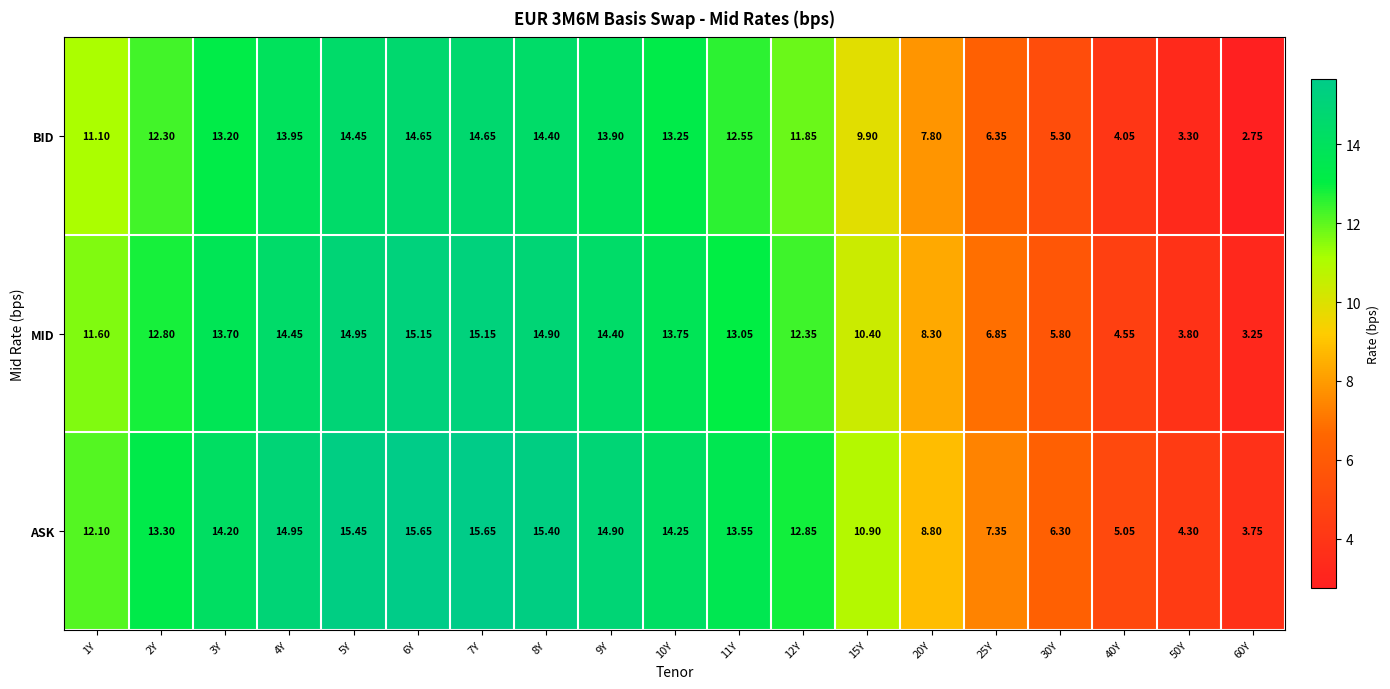

How many data points does each series have?

19